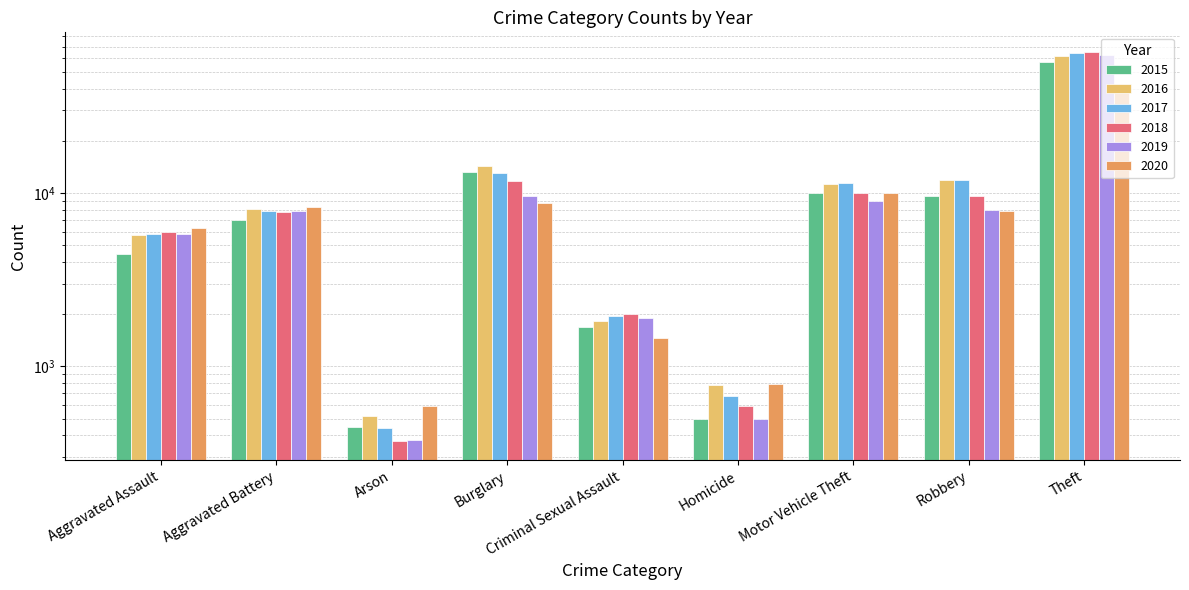

Rank the series at Homicide from highest to lowest value.

2020, 2016, 2017, 2018, 2019, 2015